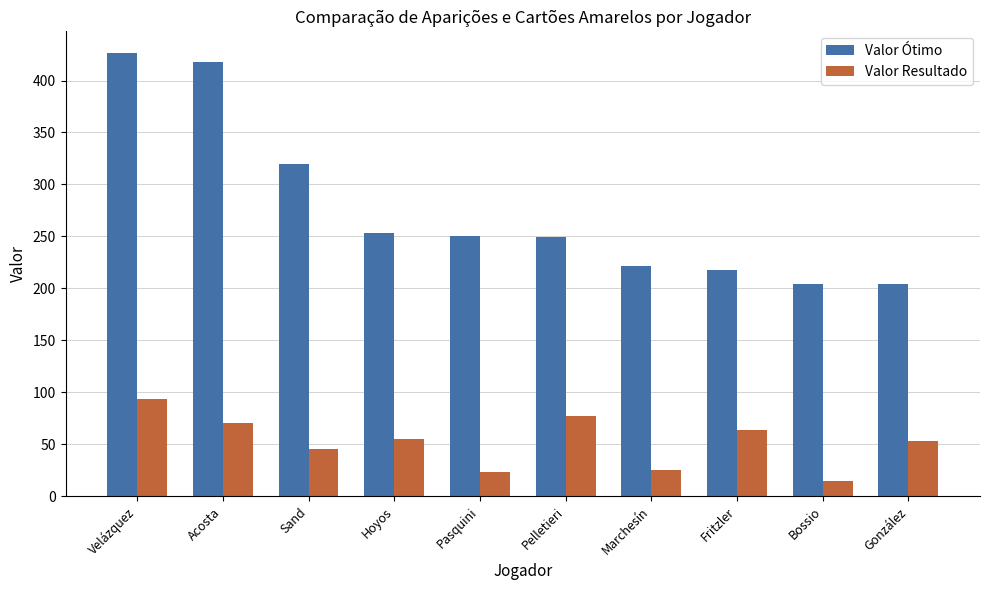

Are the bars horizontal?

No